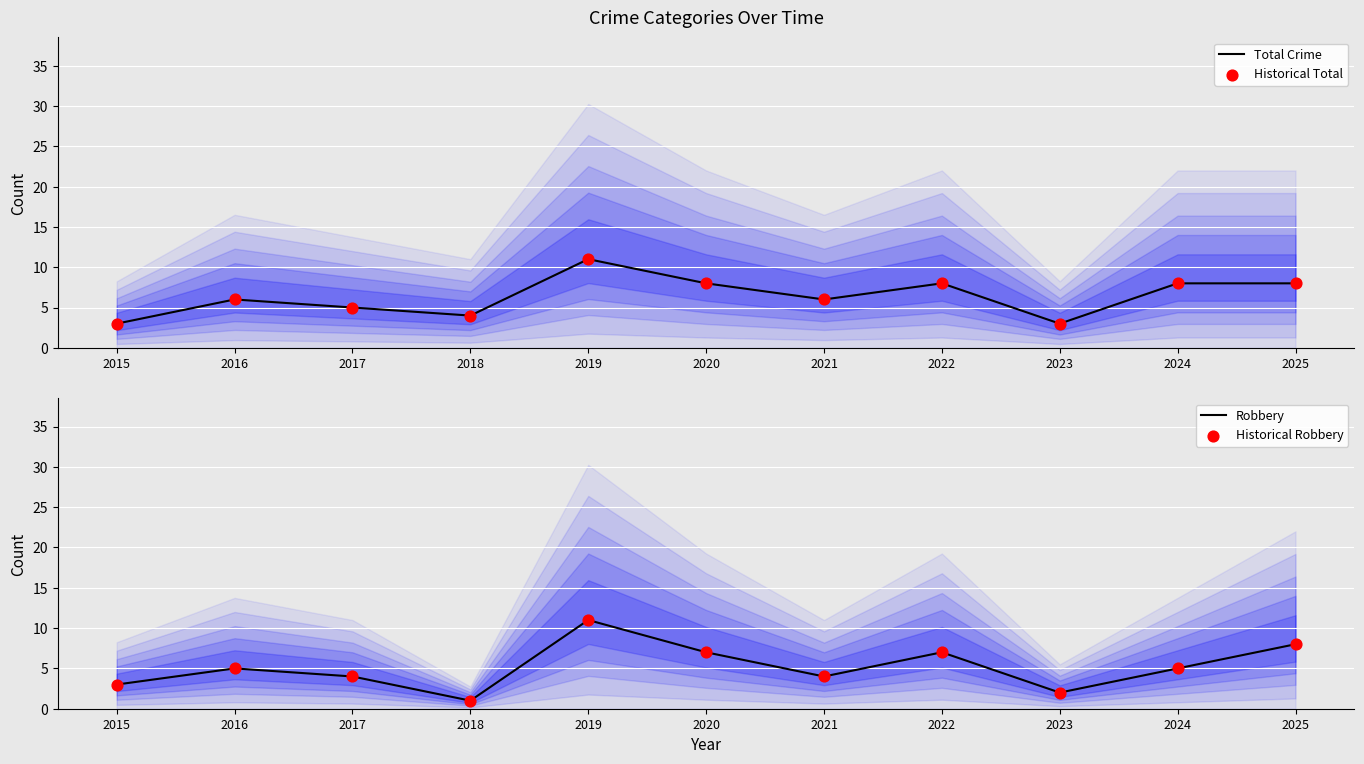

Which series reaches the maximum Y coordinate?

Total Crime